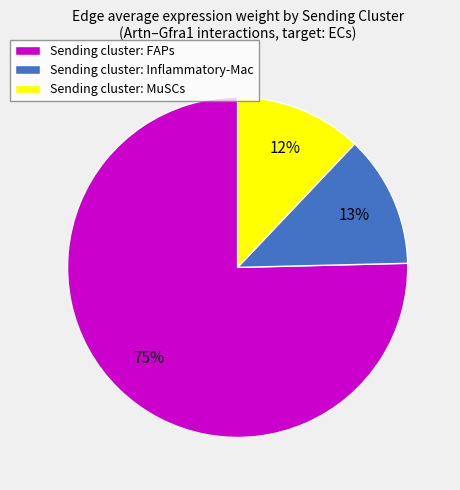

To the nearest percent, what percentage of the pie is Sending cluster: Inflammatory-Mac?

13%